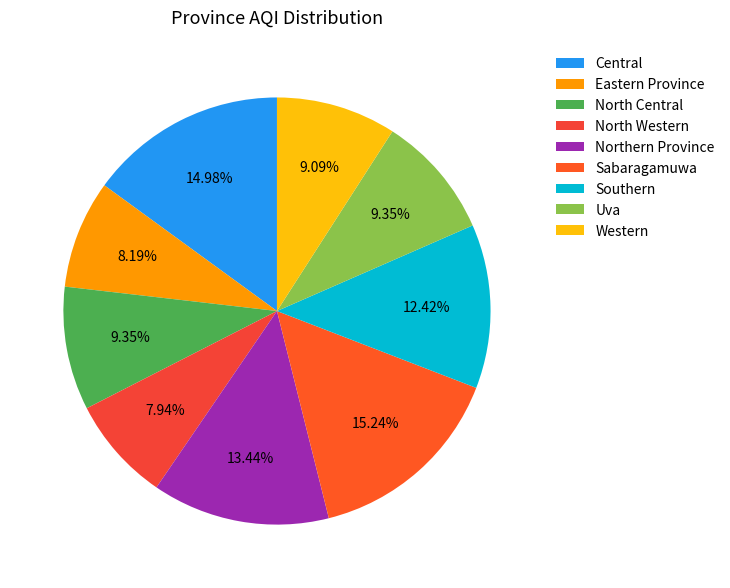

Count the number of slices in the pie.

9